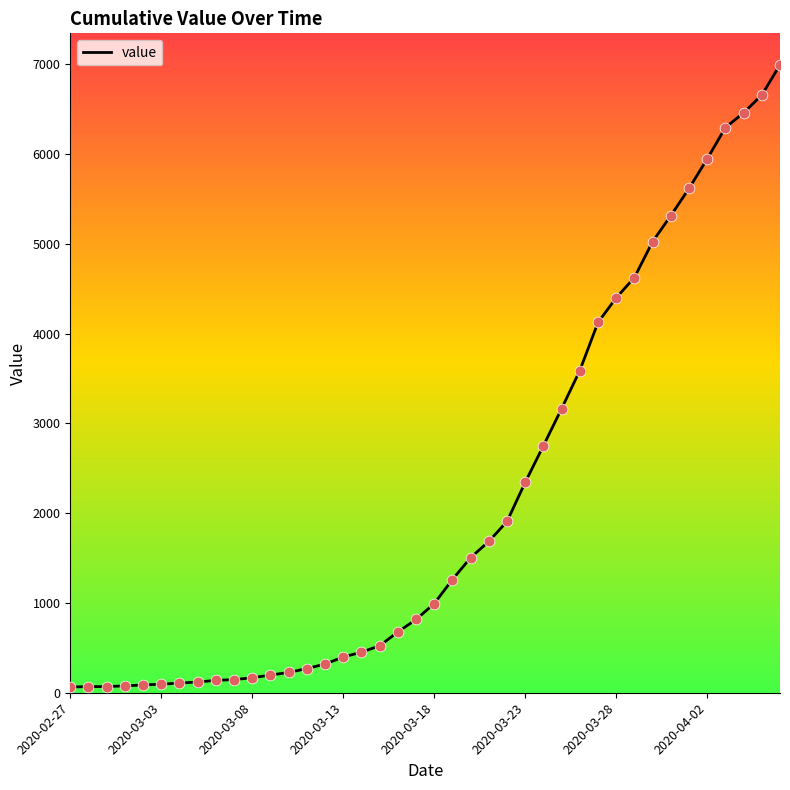

What is the maximum value shown in the chart?

6995